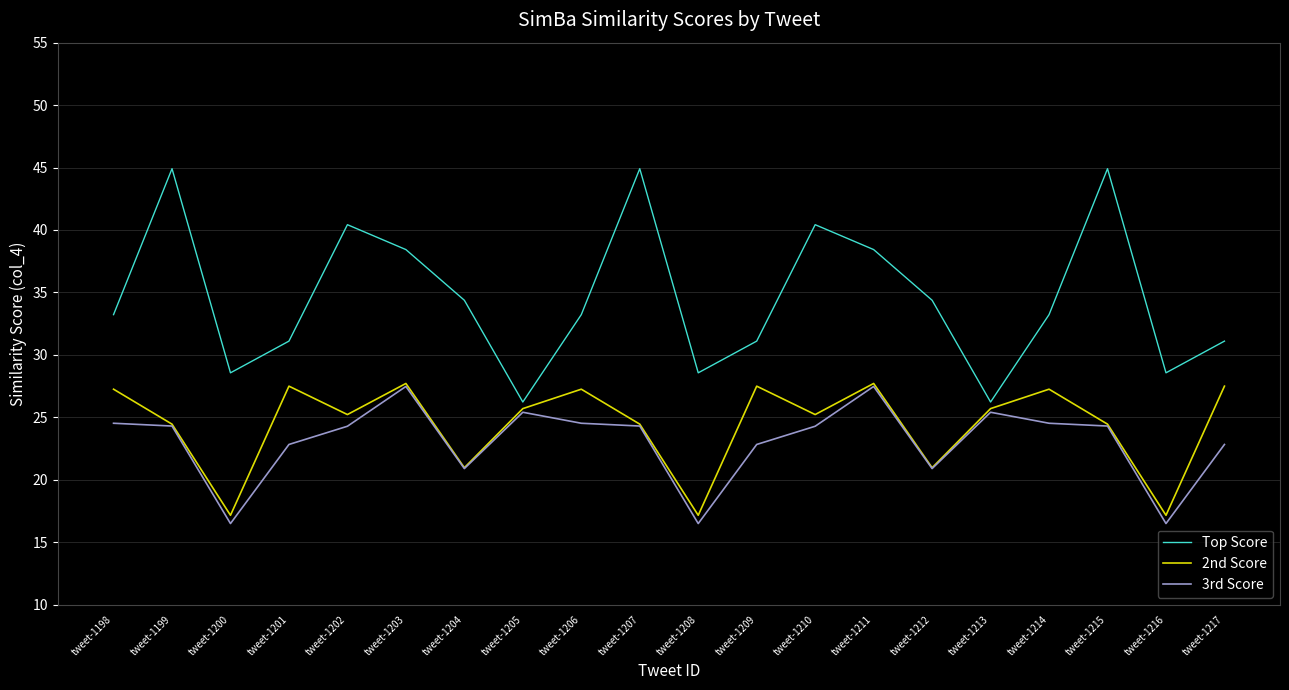

At how many categories does at least one series exceed 32?

12